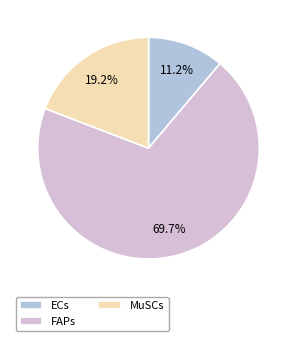

Does ECs represent more than half of the total?

No